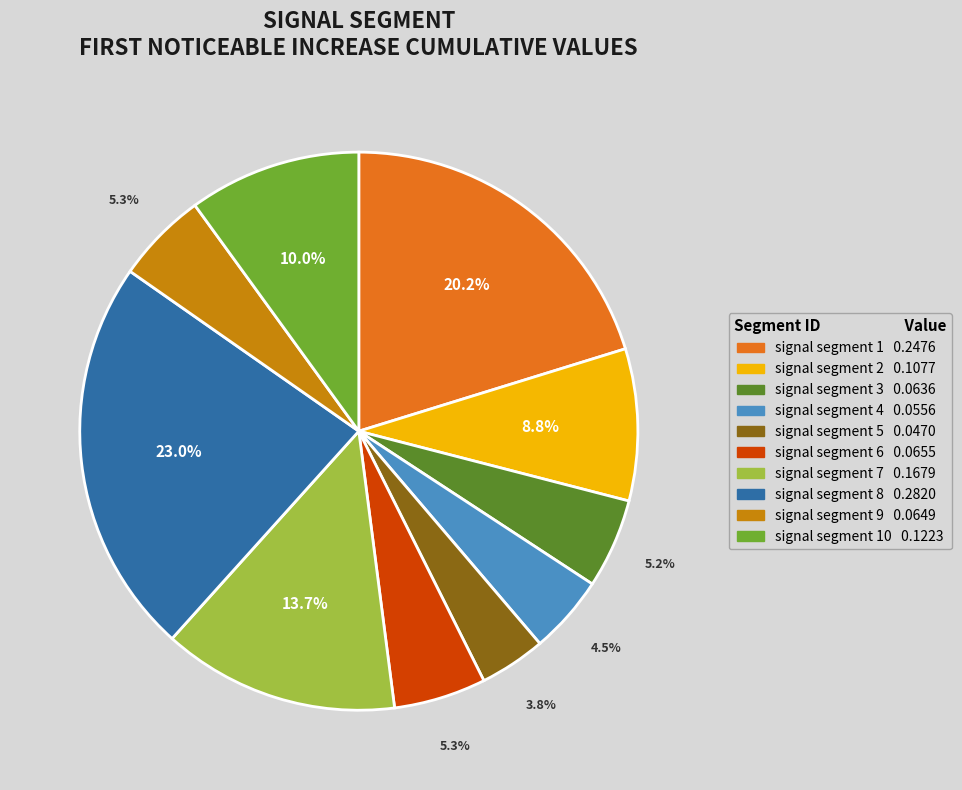

Does any single category account for the majority?

No